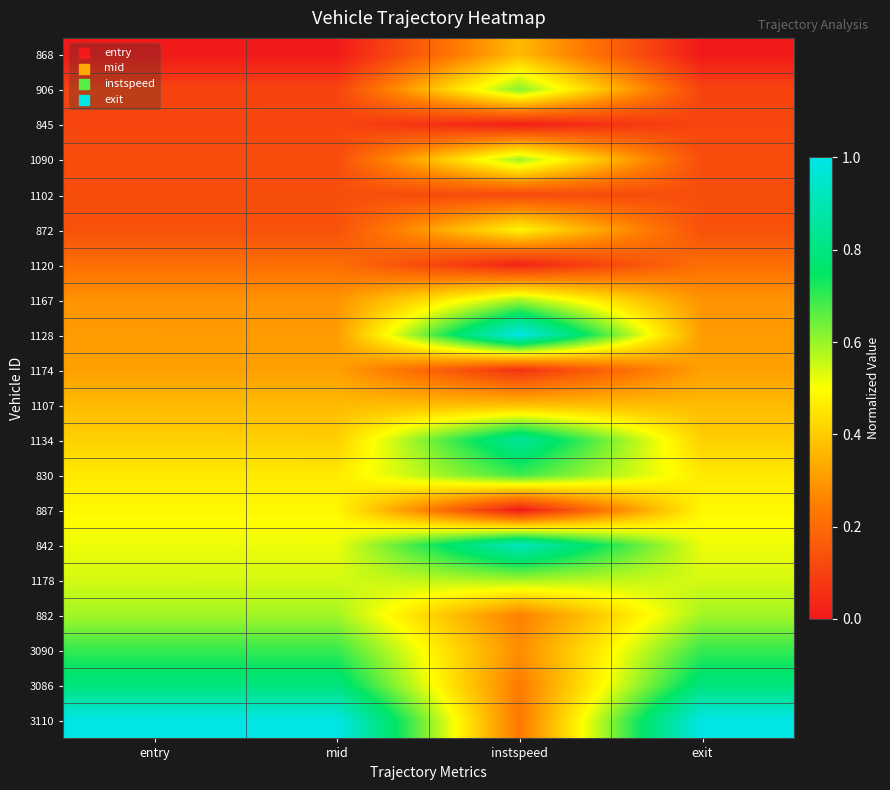

What is the total value across all series at mid?

7.6